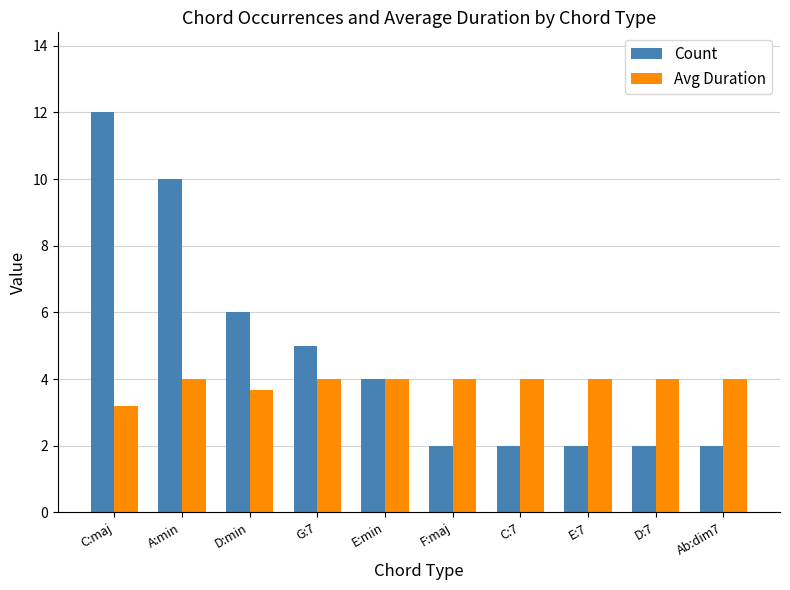

Which series has the widest spread of values?

Count